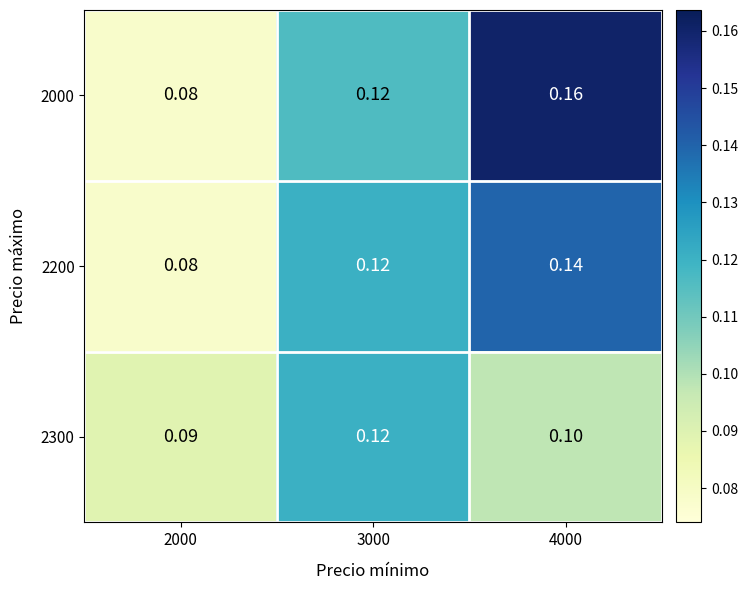

Rank the series by their maximum value, from lowest to highest.

2300, 2200, 2000